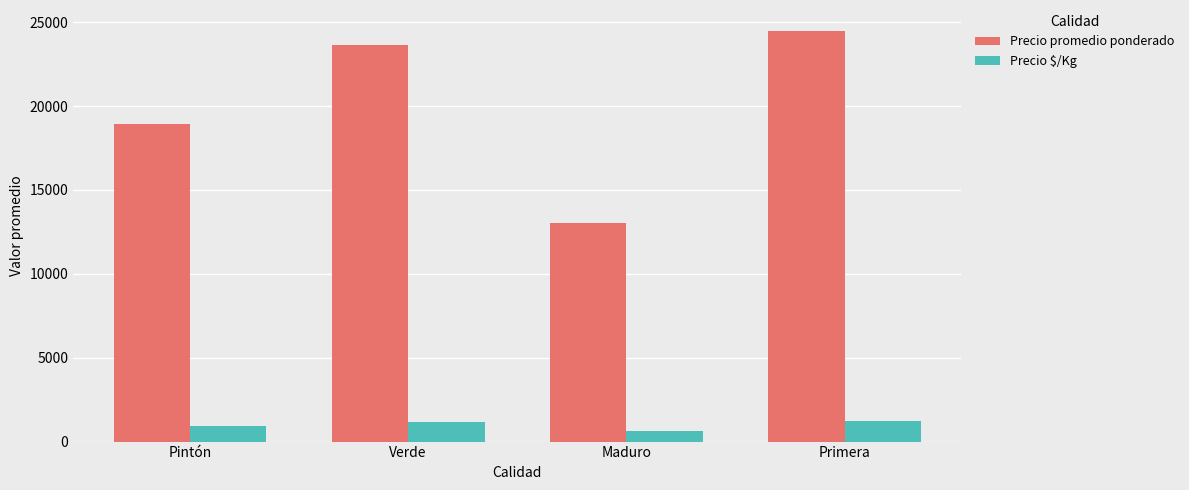

At how many categories does at least one series exceed 11319?

4